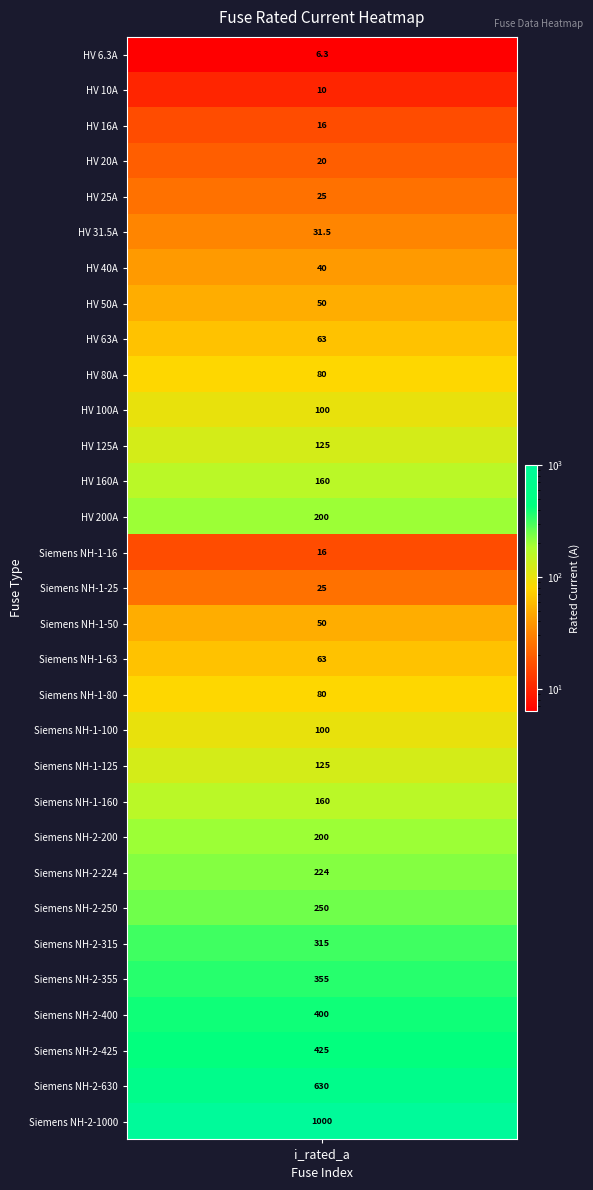

How many values are below 100?

15